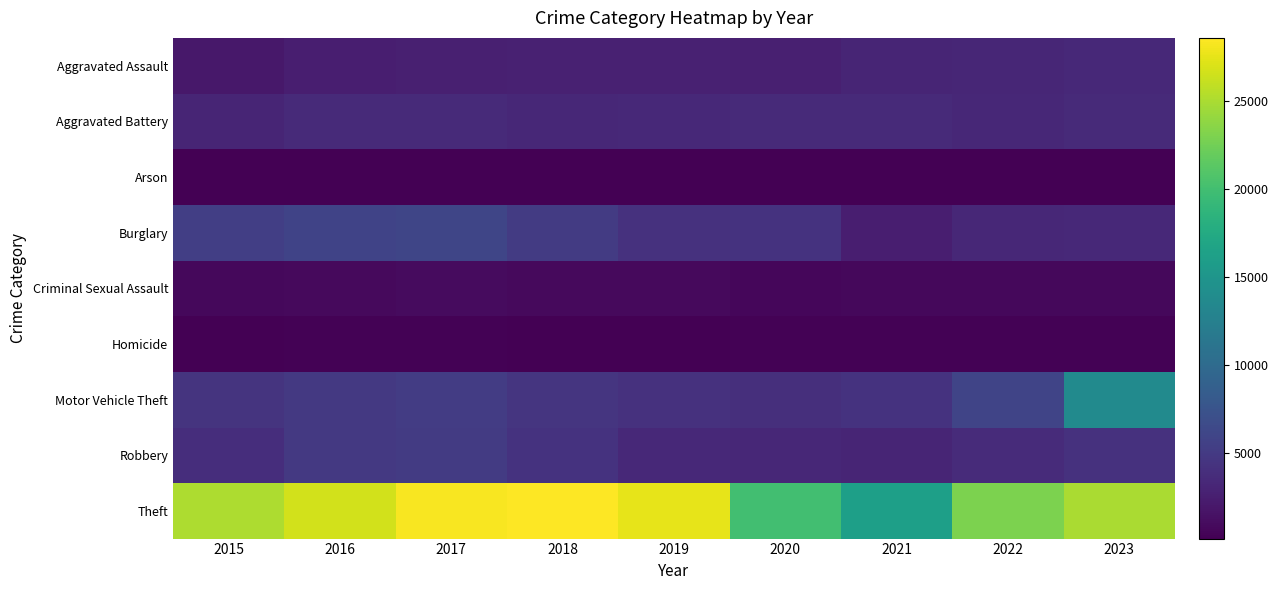

What is the total value across all series at 2016?

49896